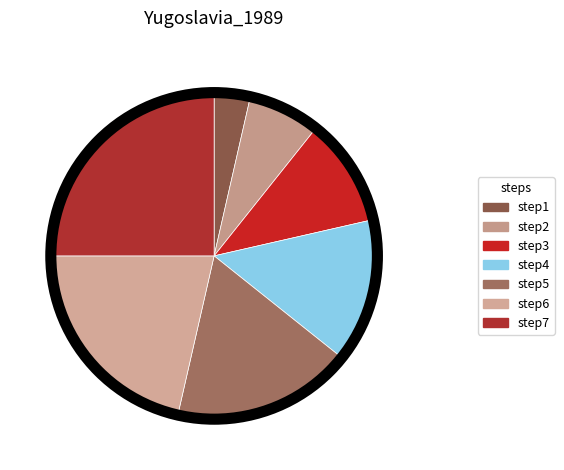

How many segments does this pie chart have?

7